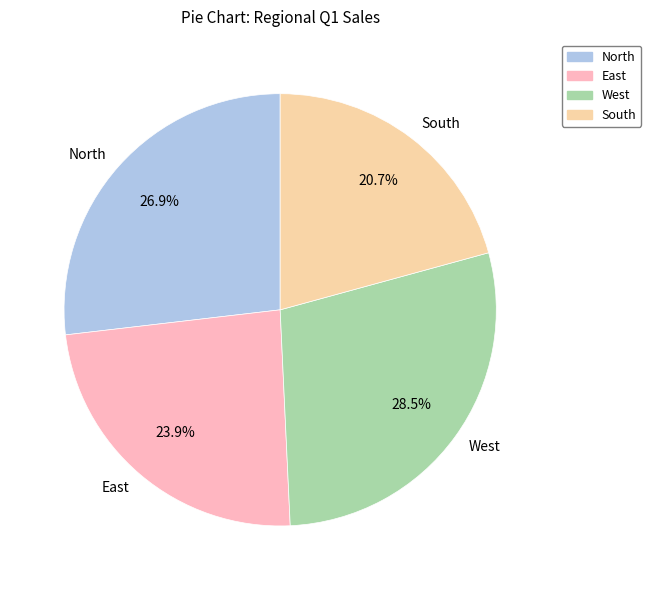

Do North and West together represent more than half of the pie?

Yes